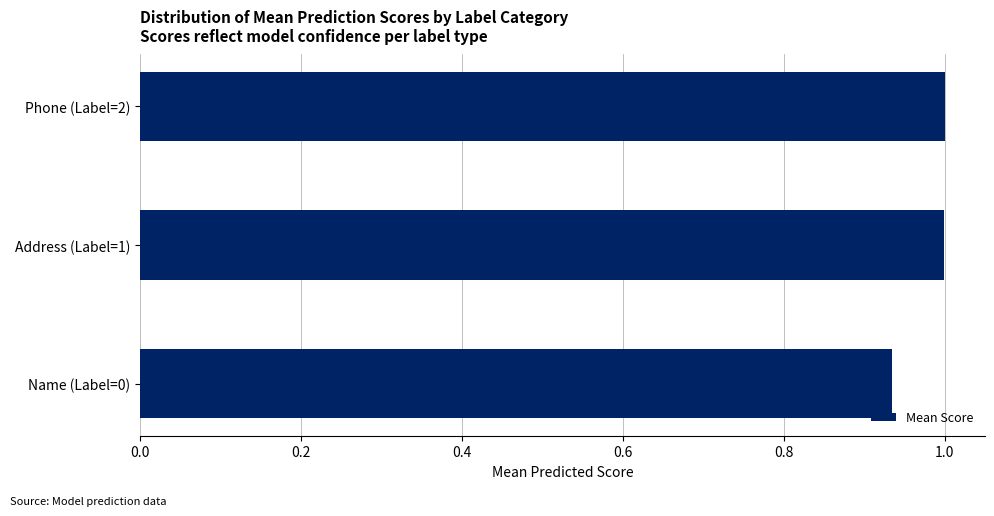

What is the change in value from Name (Label=0) to Address (Label=1)?

+0.1